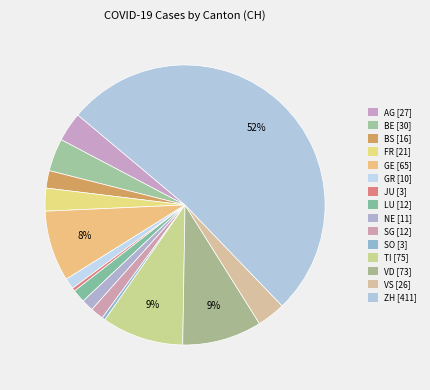

How many slices are in this pie chart?

15